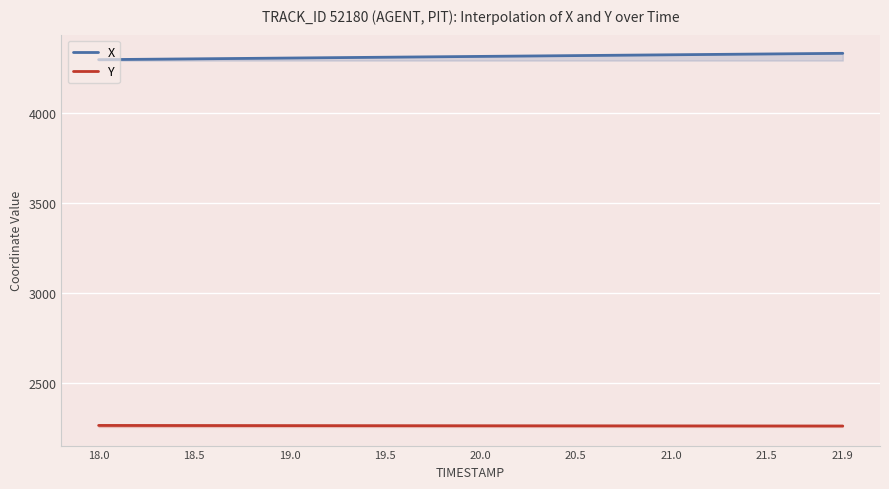

Where does the X series first go above 4313?

20